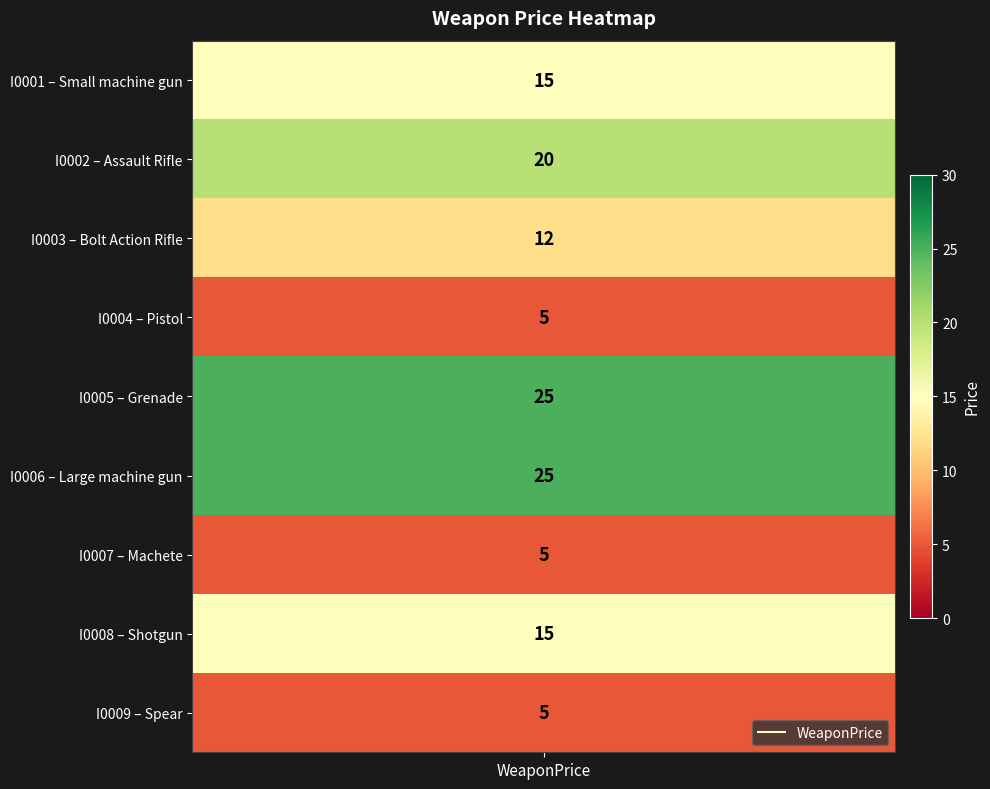

What is the minimum value shown in the chart?

5